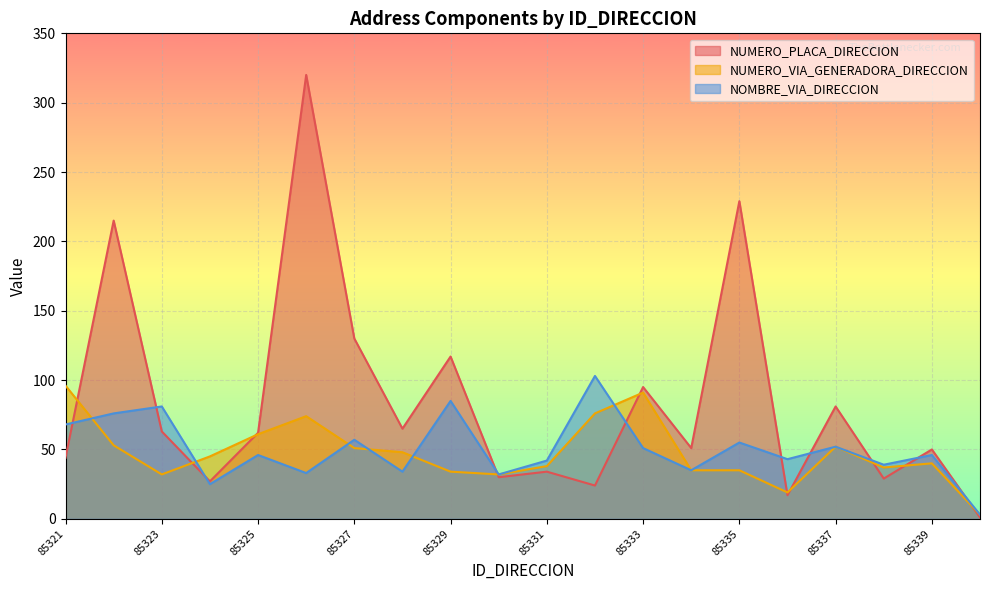

What is the value of the NUMERO_VIA_GENERADORA_DIRECCION point at the 19th from the left?

40